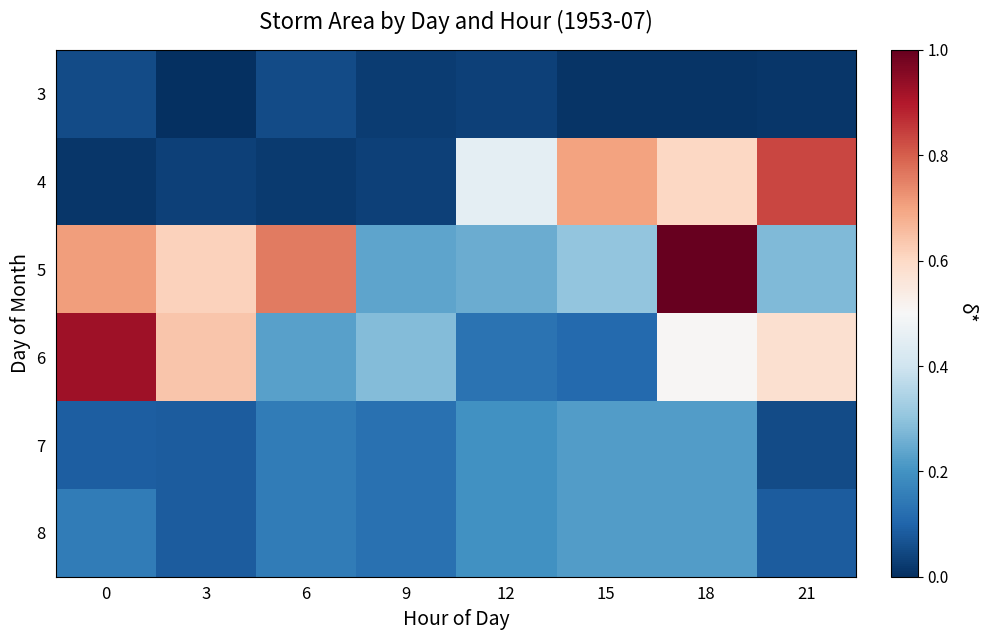

Reading left to right, transcribe all the data shown in this chart.

3: 0=0.1	3=0.0	6=0.1	9=0.0	12=0.0	15=0.0	18=0.0	21=0.0
4: 0=0.0	3=0.0	6=0.0	9=0.0	12=0.5	15=0.7	18=0.6	21=0.8
5: 0=0.7	3=0.6	6=0.8	9=0.2	12=0.3	15=0.3	18=1.0	21=0.3
6: 0=0.9	3=0.6	6=0.2	9=0.3	12=0.1	15=0.1	18=0.5	21=0.6
7: 0=0.1	3=0.1	6=0.2	9=0.1	12=0.2	15=0.2	18=0.2	21=0.1
8: 0=0.2	3=0.1	6=0.2	9=0.1	12=0.2	15=0.2	18=0.2	21=0.1